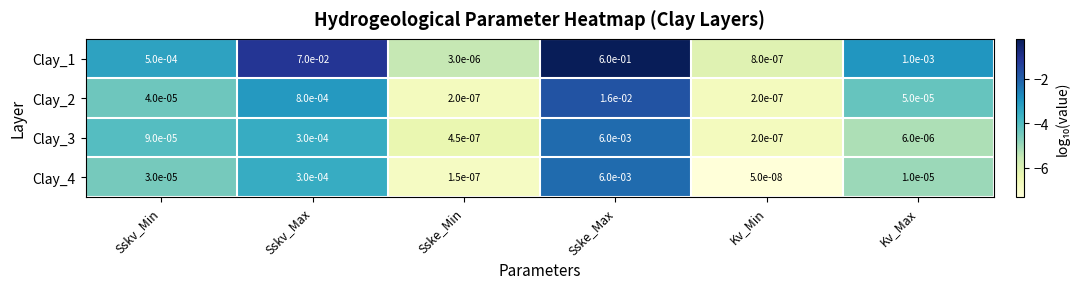

At which category does the chart reach its minimum across all series?

Kv_Min